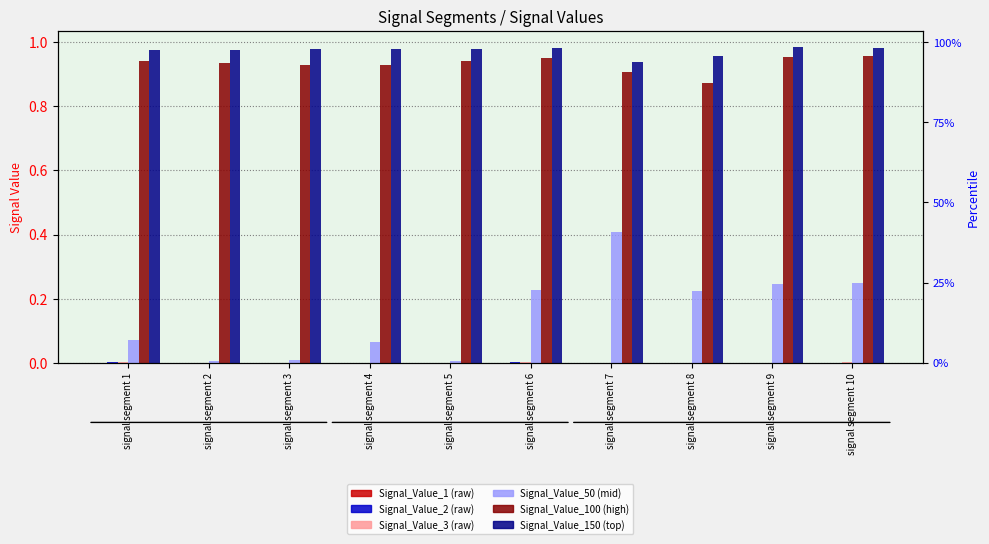

At which category does the chart reach its minimum across all series?

signal segment 8